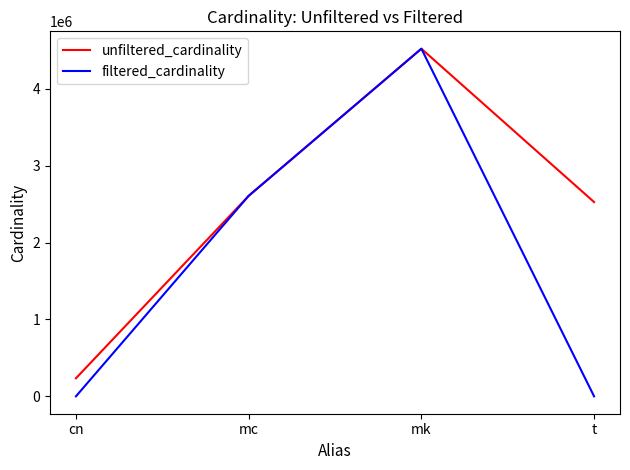

Where is filtered_cardinality nearest to the value 2261965?

mc